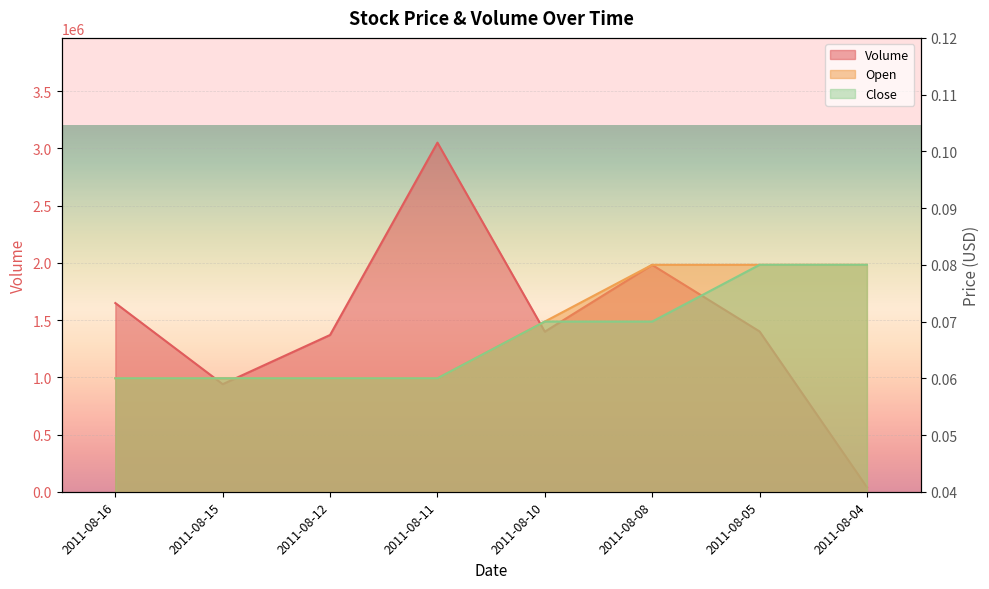

Reading left to right, extract all data points from this chart.

Volume: 1649000.0	940000.0	1370000.0	3051000.0	1399000.0	1982000.0	1401000.0	40000.0
Open: 0.1	0.1	0.1	0.1	0.1	0.1	0.1	0.1
Close: 0.1	0.1	0.1	0.1	0.1	0.1	0.1	0.1